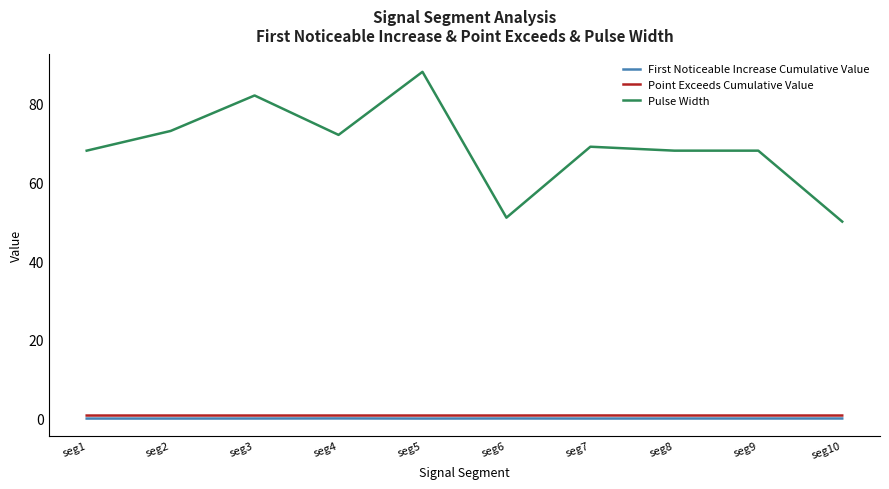

The Pulse Width series shows 70.2 at seg6. True or false?

False